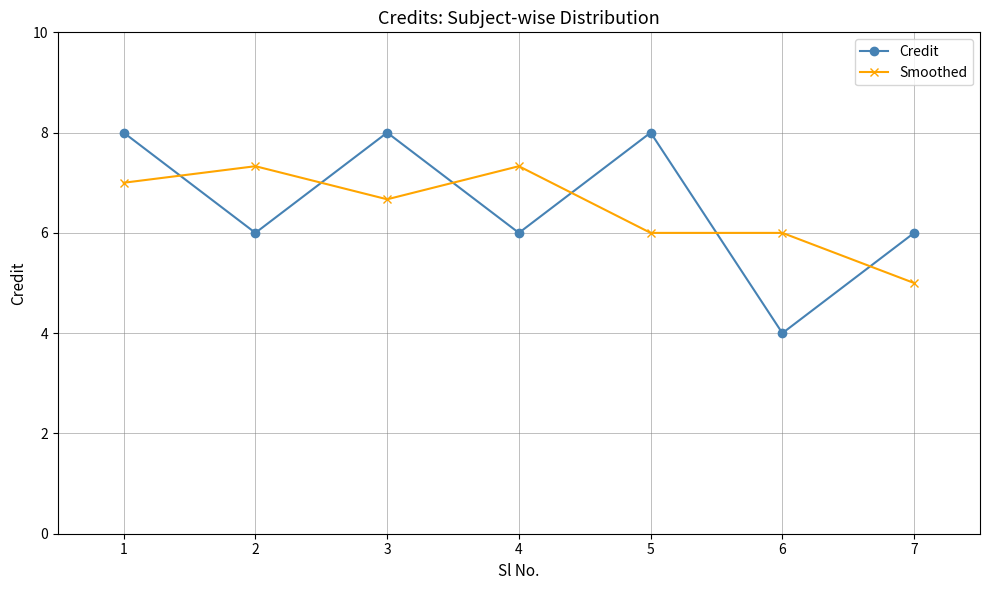

Reading right to left, what are all the values shown in this chart?

Credit: 6.0	4.0	8.0	6.0	8.0	6.0	8.0
Smoothed: 5.0	6.0	6.0	7.3	6.7	7.3	7.0